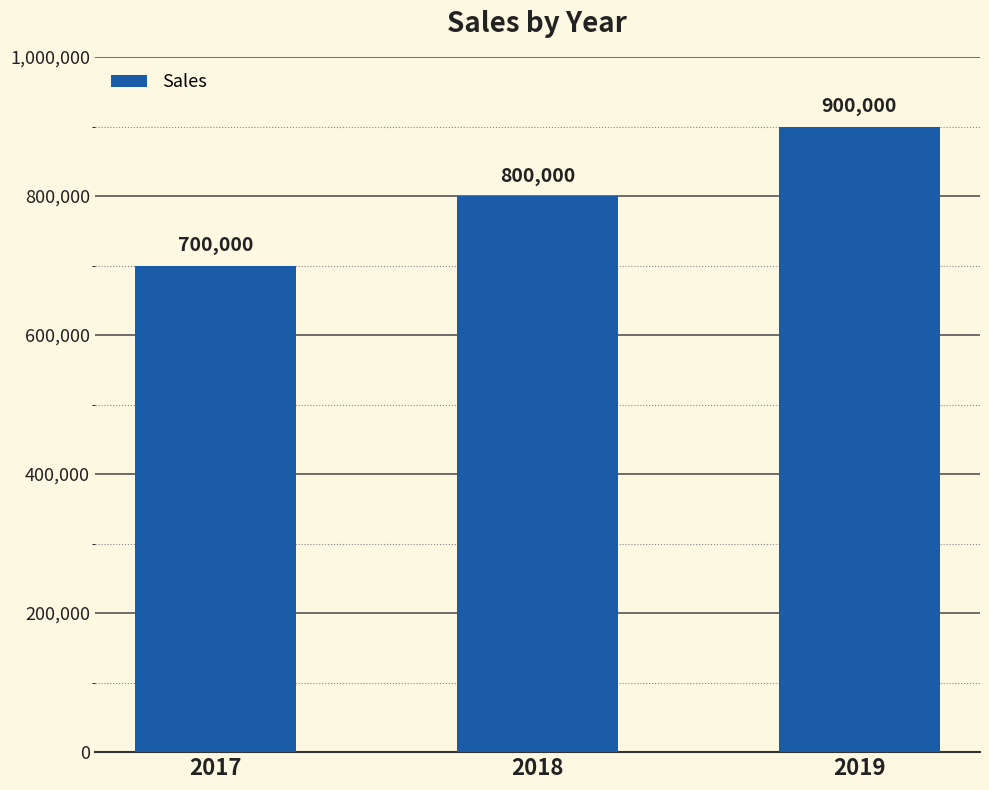

What is the average value?

800000